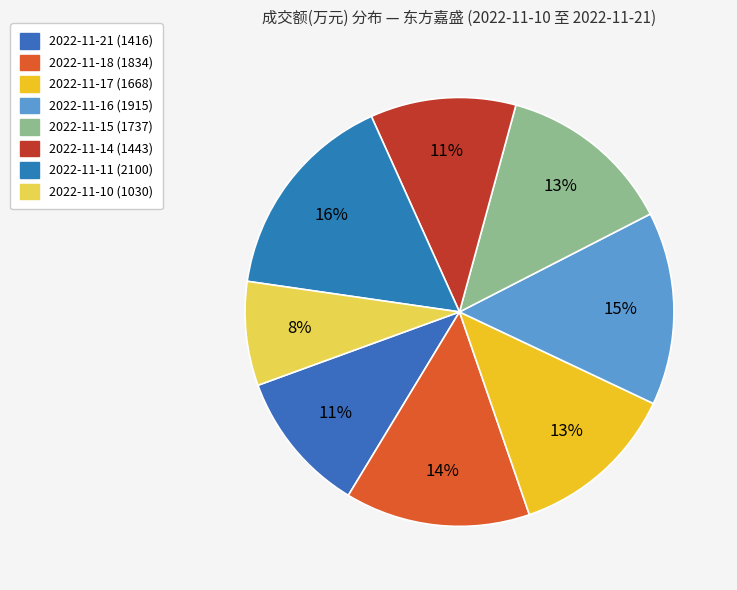

To the nearest percent, what is the difference between the 2022-11-14 and 2022-11-17 slice percentages?

2%